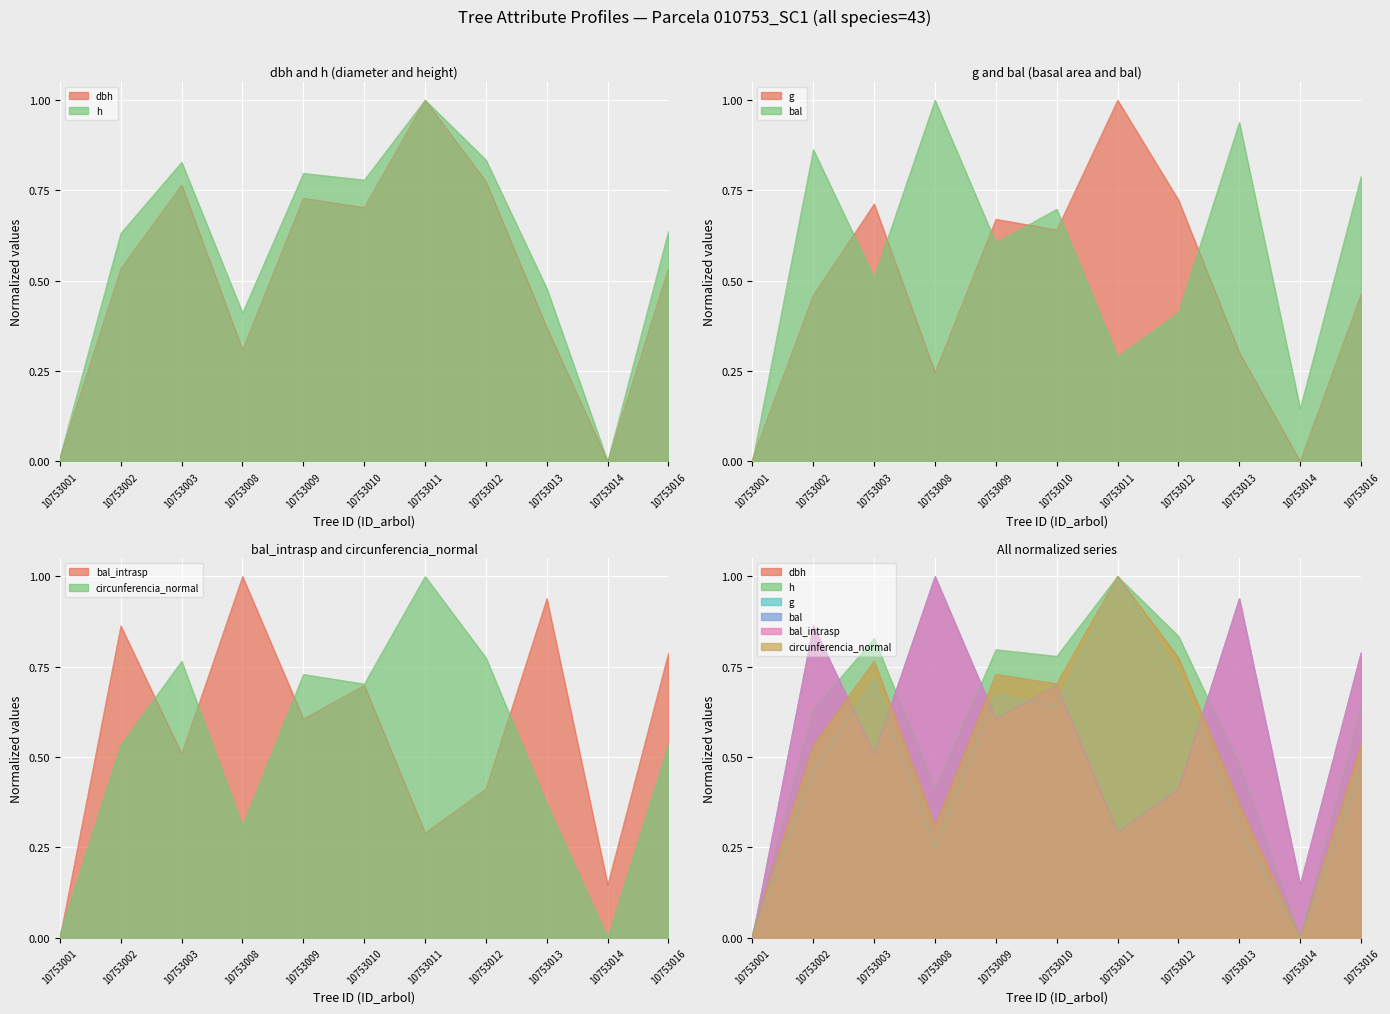

Between 10753002 and 10753012, which is larger?

10753012